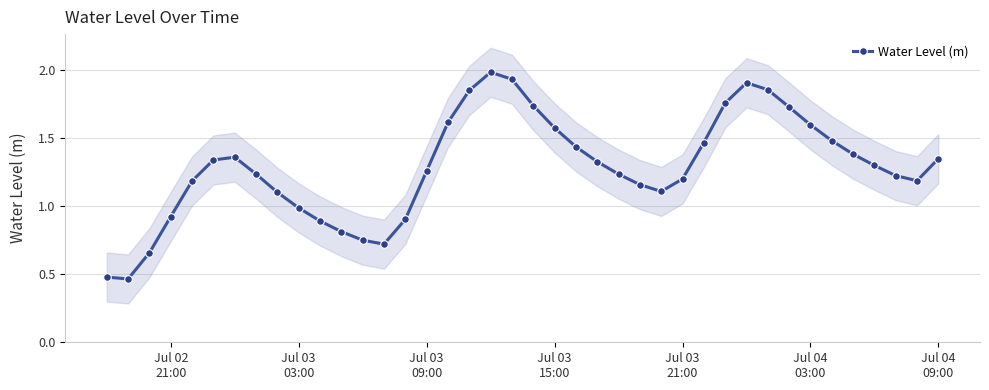

True or false: Water Level (m) has more than 0 interior local peaks.

True